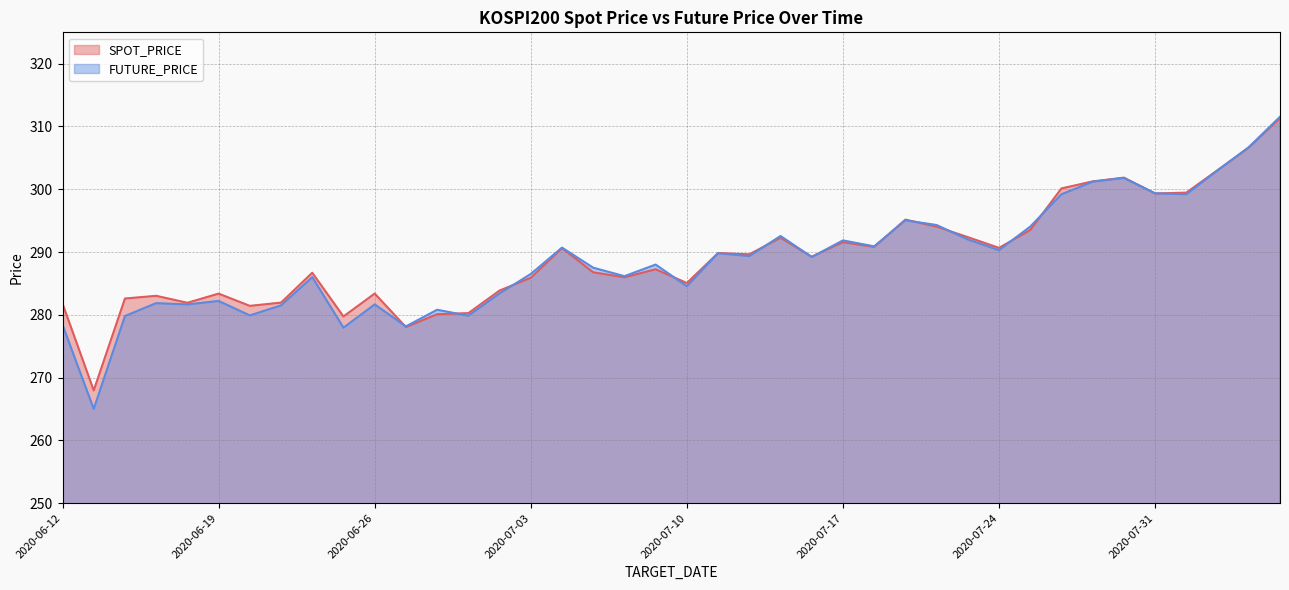

What is the spread (max minus min) of values at 2020-06-22?

1.5